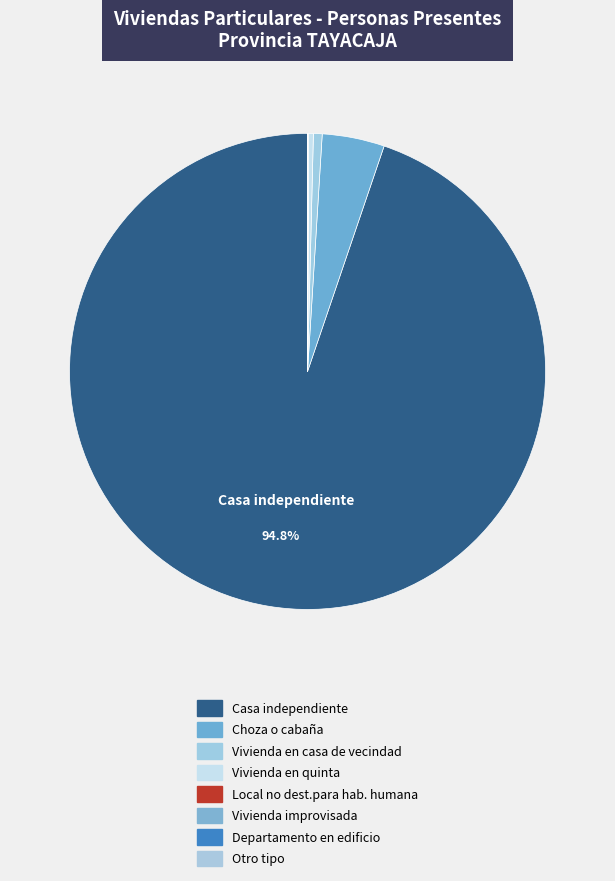

What is the change in value from Choza o cabaña to Vivienda en casa de vecindad?

-3797